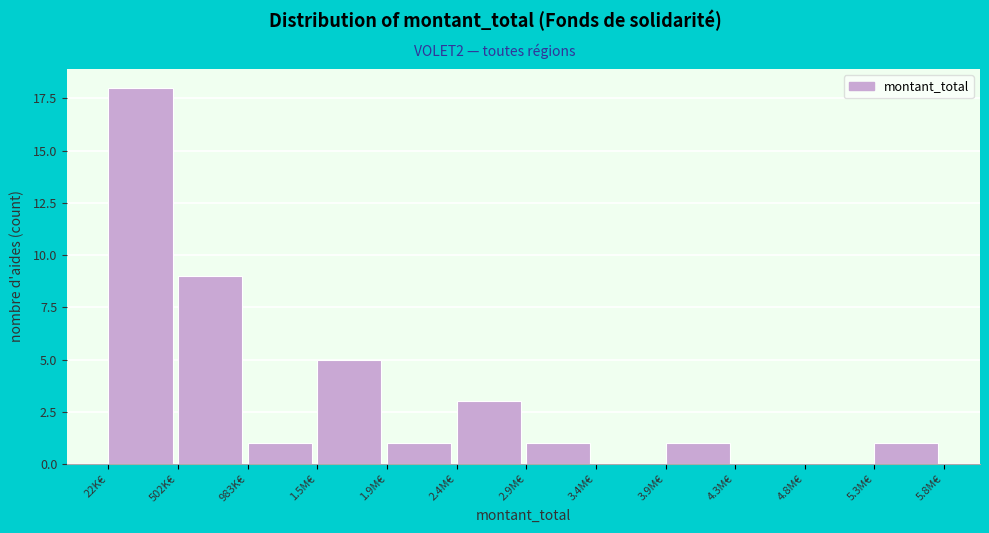

Reading left to right, transcribe all the data shown in this chart.

22K€=18	502K€=9	983K€=1	1.5M€=5	1.9M€=1	2.4M€=3	2.9M€=1	3.4M€=0	3.9M€=1	4.3M€=0	4.8M€=0	5.3M€=1